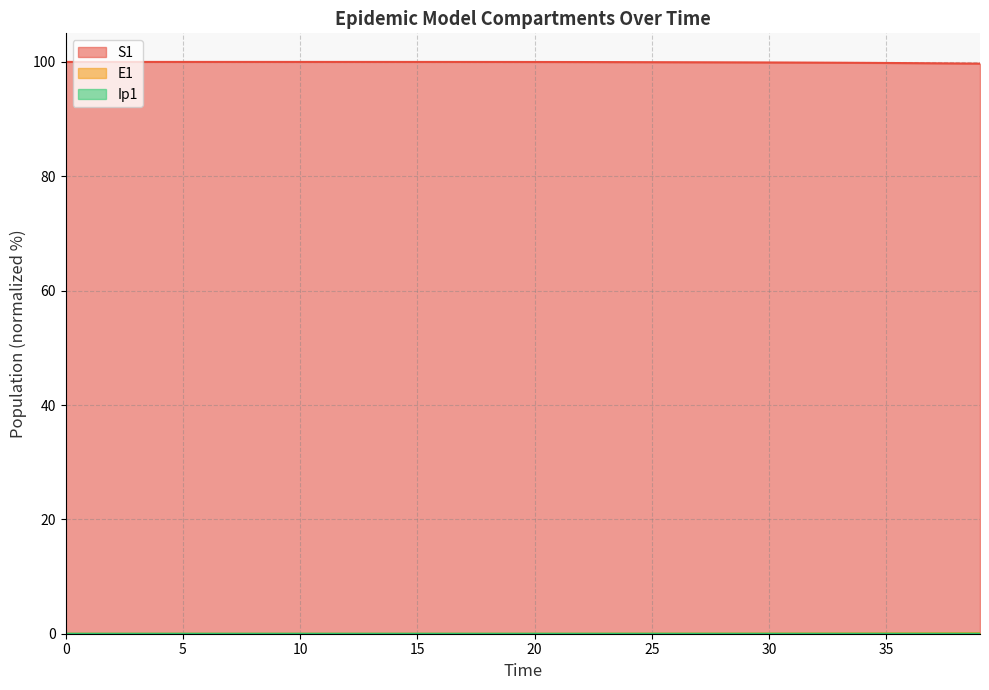

Reading left to right, what are all the values shown in this chart?

S1: 100.0	100.0	100.0	100.0	100.0	100.0	100.0	100.0	100.0	100.0	100.0	100.0	100.0	100.0	100.0	100.0	100.0	100.0	100.0	100.0	100.0	100.0	100.0	100.0	100.0	100.0	99.9	99.9	99.9	99.9	99.9	99.9	99.9	99.9	99.8	99.8	99.8	99.8	99.7	99.7
E1: 0.0	0.0	0.0	0.0	0.0	0.0	0.0	0.0	0.0	0.0	0.0	0.0	0.0	0.0	0.0	0.0	0.0	0.0	0.0	0.0	0.0	0.0	0.0	0.0	0.0	0.0	0.0	0.0	0.0	0.0	0.0	0.0	0.0	0.0	0.1	0.1	0.1	0.1	0.1	0.1
Ip1: 0.0	0.0	0.0	0.0	0.0	0.0	0.0	0.0	0.0	0.0	0.0	0.0	0.0	0.0	0.0	0.0	0.0	0.0	0.0	0.0	0.0	0.0	0.0	0.0	0.0	0.0	0.0	0.0	0.0	0.0	0.0	0.0	0.0	0.0	0.0	0.0	0.0	0.0	0.0	0.0